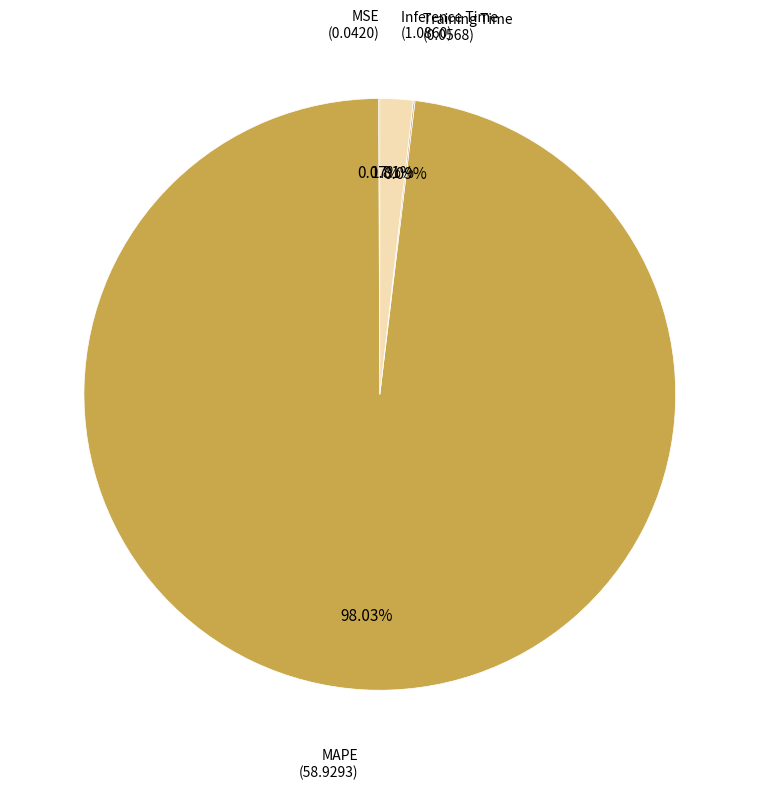

Does any single category account for the majority?

Yes